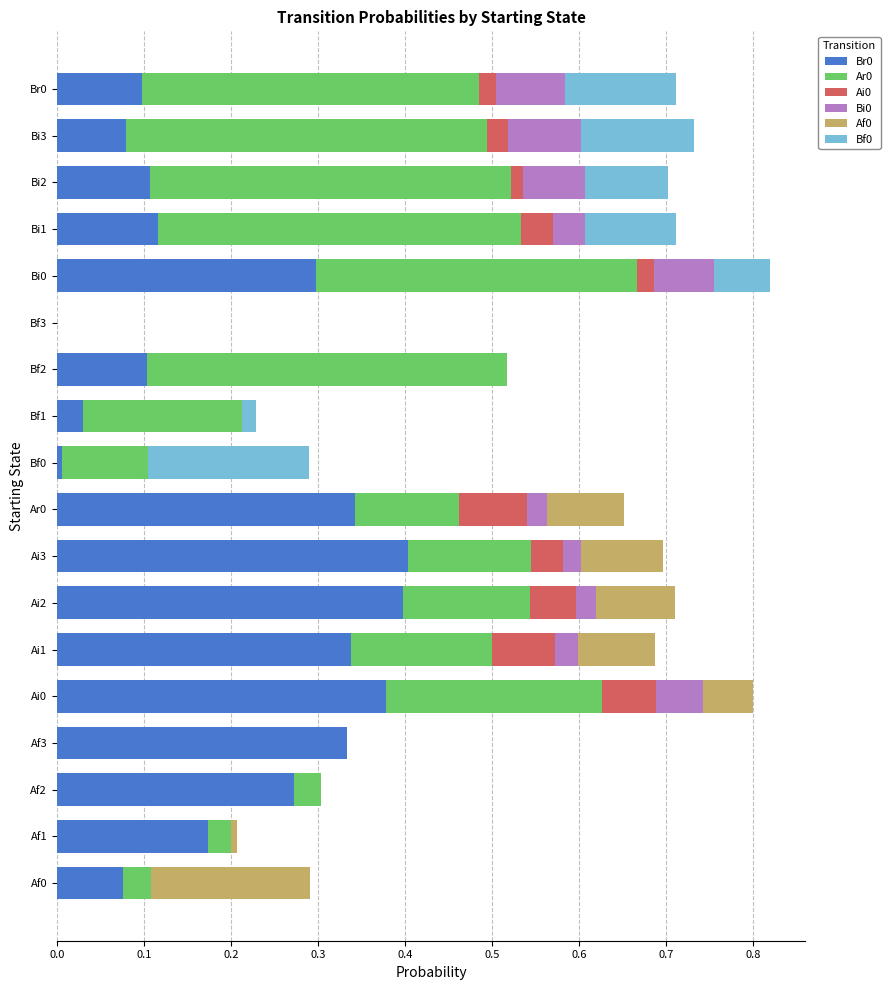

What is the total value across all series at Bf2?

0.5